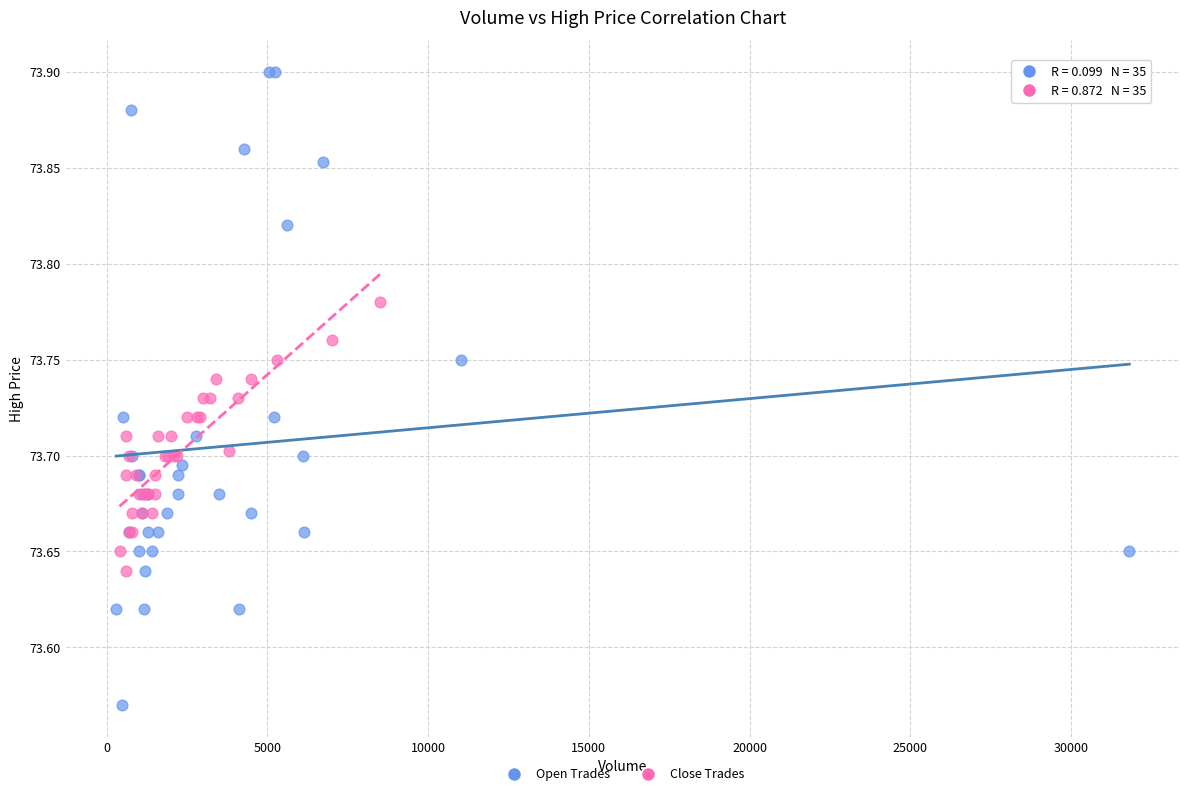

Which series contains the lowest Y value?

Open Trades